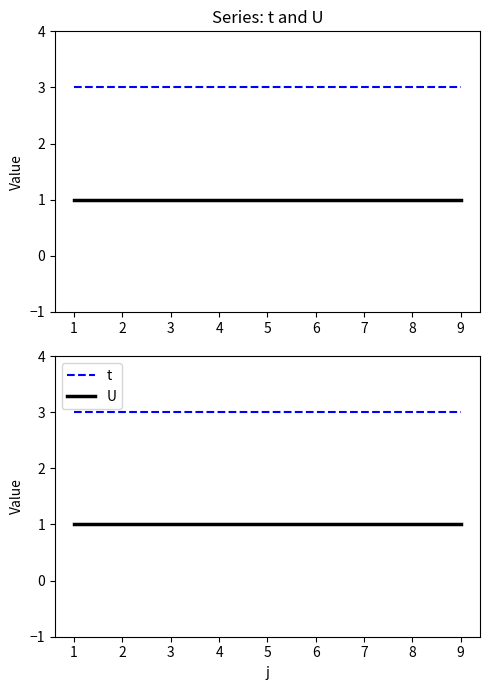

How many lines are shown in the chart?

2